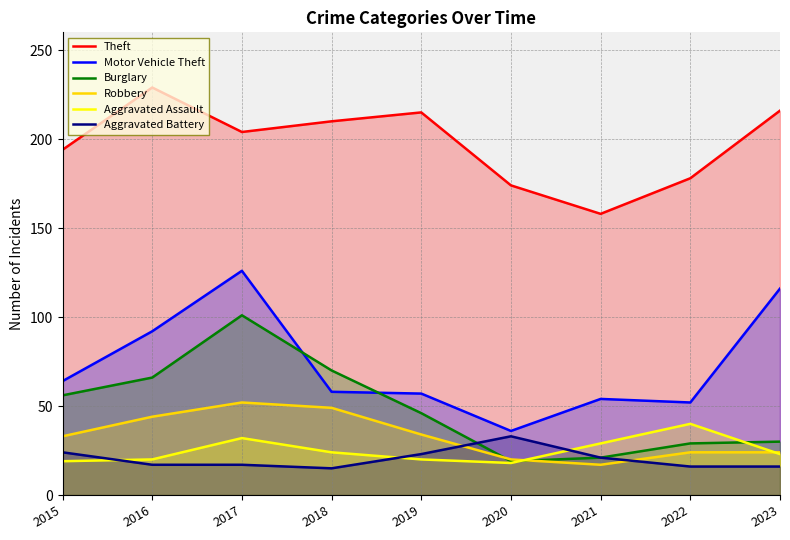

Which label corresponds to the largest value in the chart?

2016